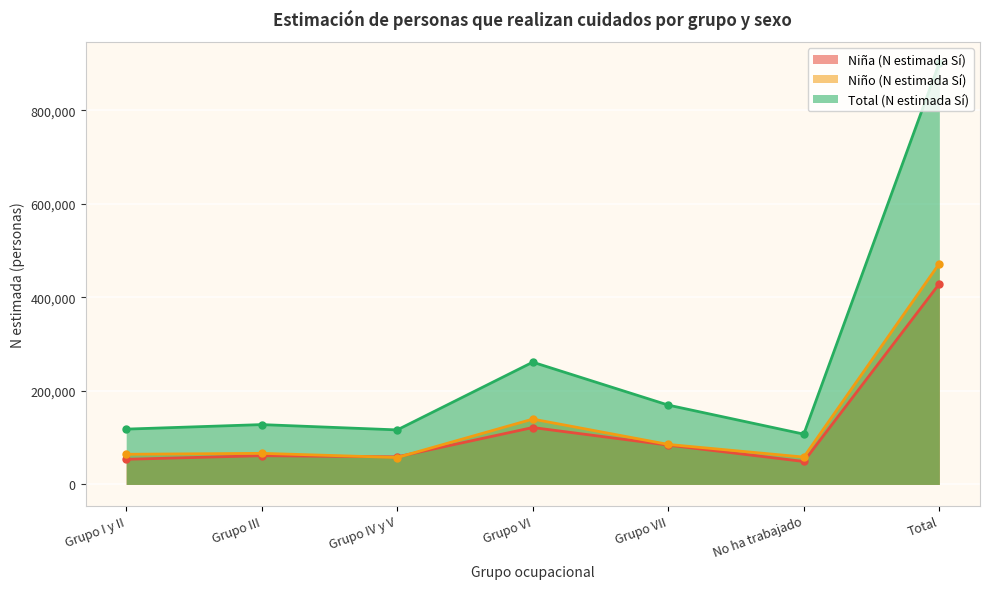

Count the number of categories in the chart.

7